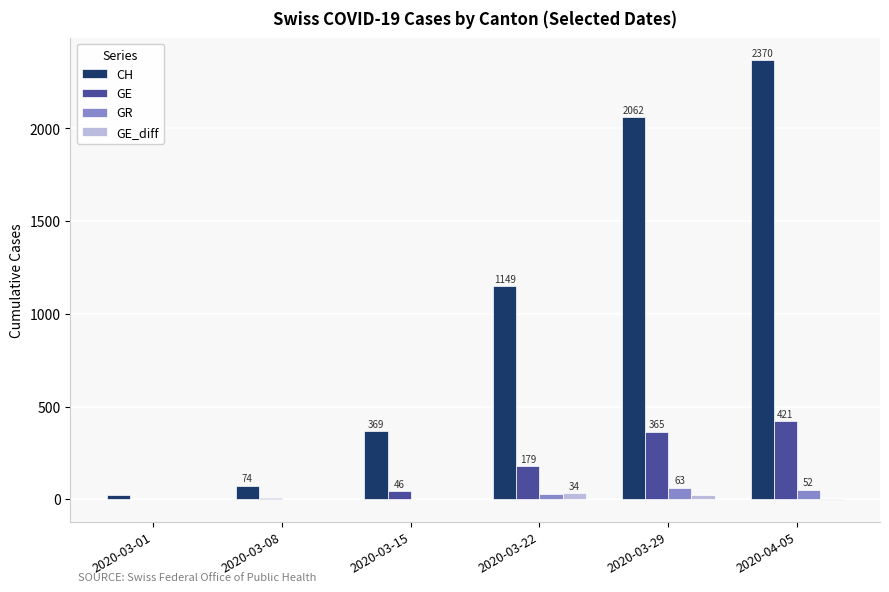

What is the total value across all series at 2020-03-15?

418